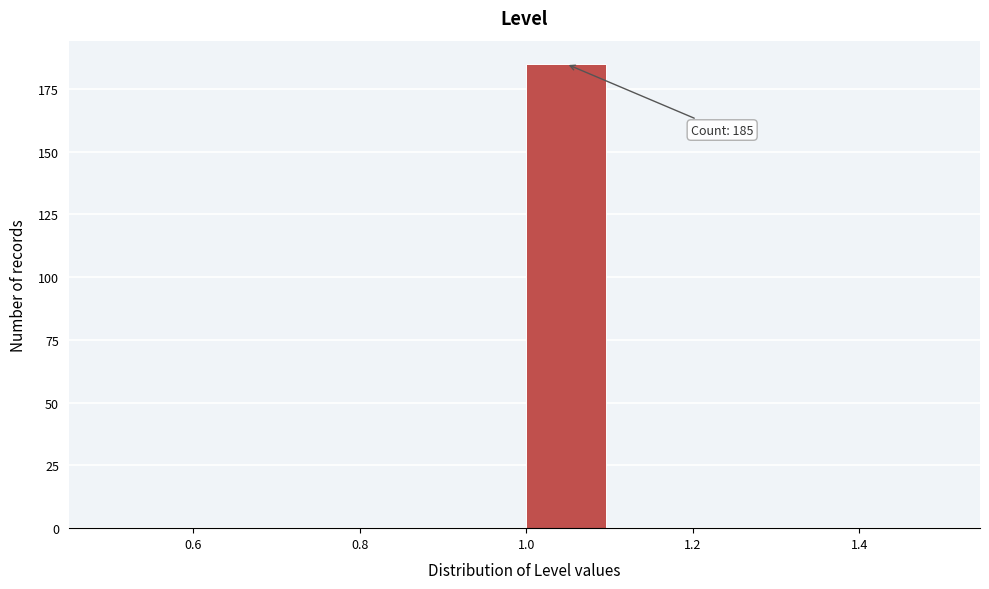

Which range on the x-axis has the tallest bar?

1.0 to 1.1